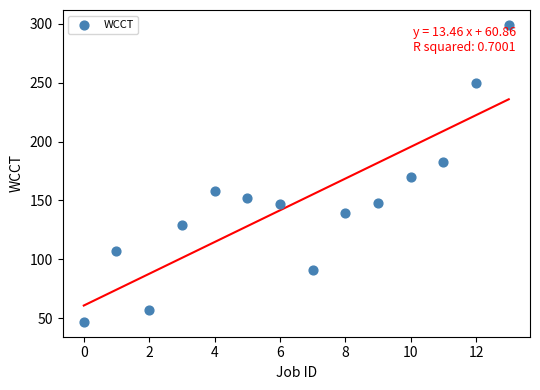

What is the range of Y values (max minus min)?

252